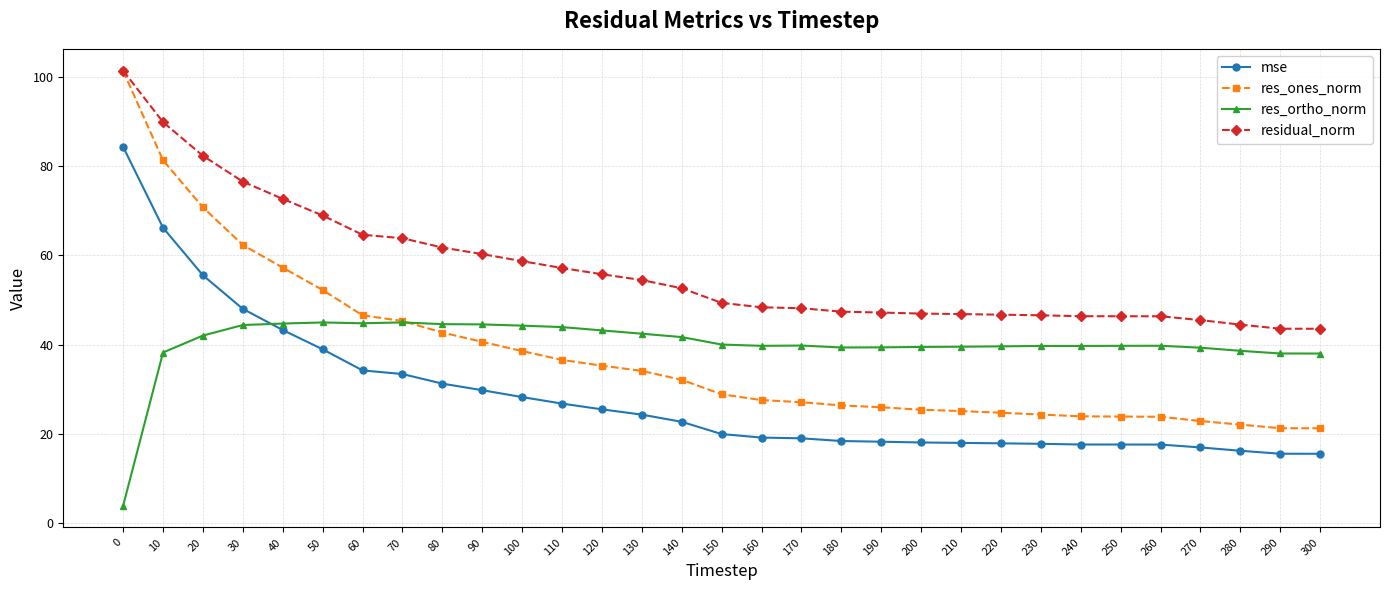

What is the value of the res_ortho_norm point at the 29th from the left?

38.6